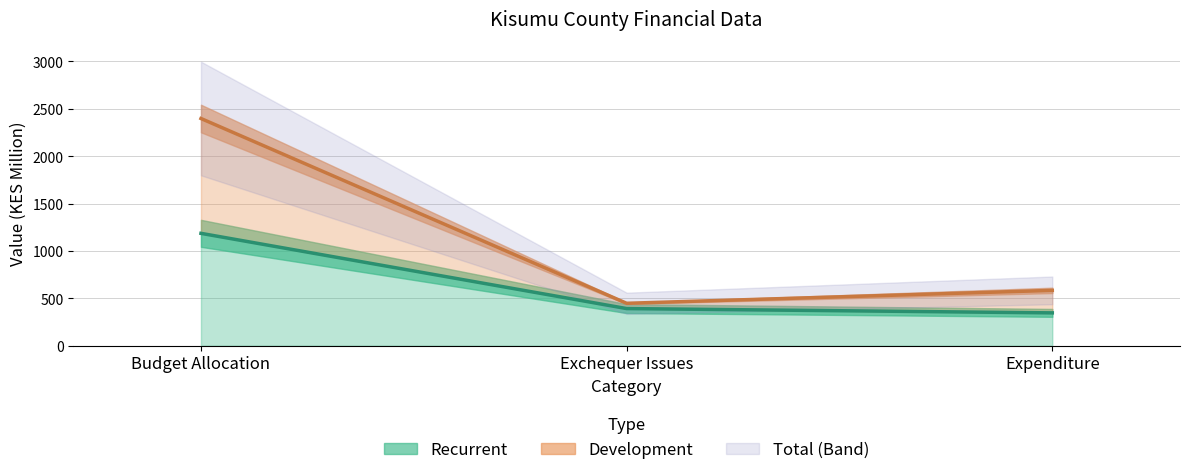

What is the average value of the Development series?

1143.3